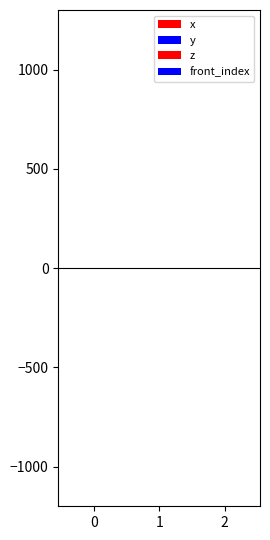

List the series in order of their peak value, lowest first.

x, z, front_index, y